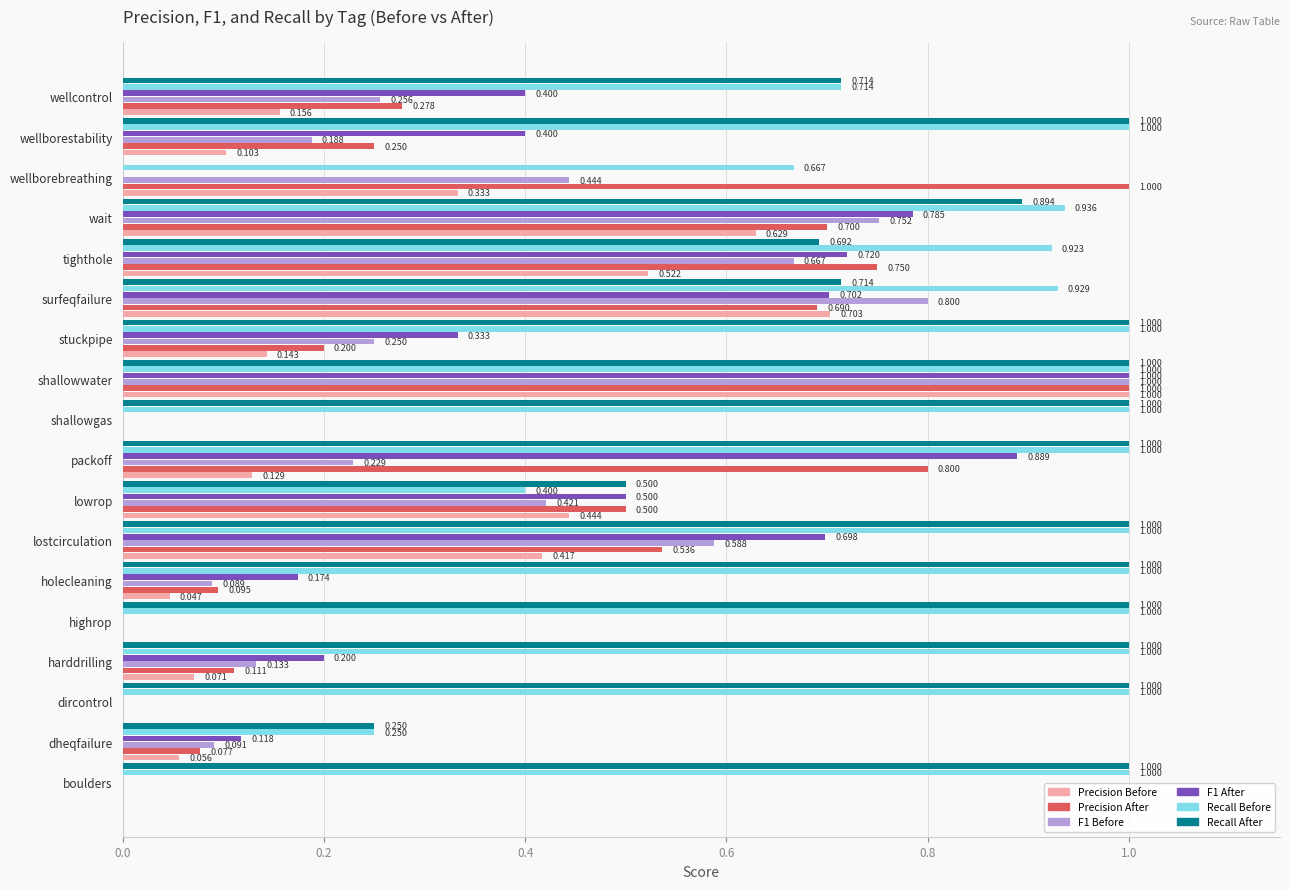

Which series has the largest total across all categories?

Recall Before